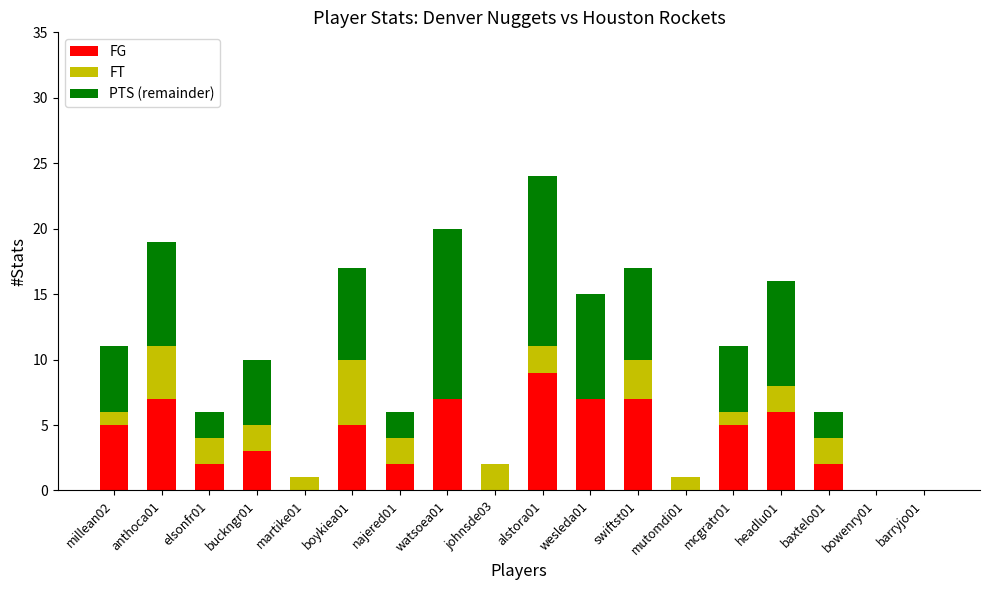

How many series are shown in this chart?

3